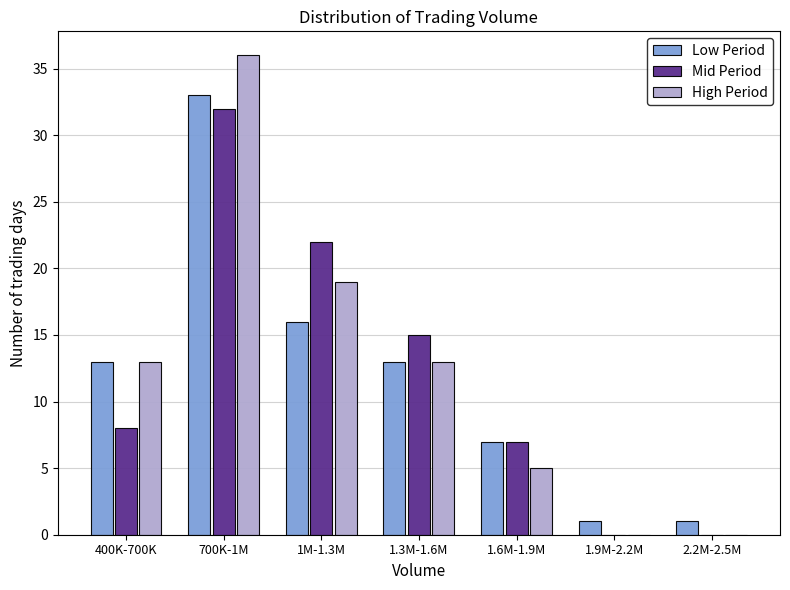

Reading right to left, extract all data points from this chart.

Low Period: 2.2M-2.5M=1	1.9M-2.2M=1	1.6M-1.9M=7	1.3M-1.6M=13	1M-1.3M=16	700K-1M=33	400K-700K=13
Mid Period: 2.2M-2.5M=0	1.9M-2.2M=0	1.6M-1.9M=7	1.3M-1.6M=15	1M-1.3M=22	700K-1M=32	400K-700K=8
High Period: 2.2M-2.5M=0	1.9M-2.2M=0	1.6M-1.9M=5	1.3M-1.6M=13	1M-1.3M=19	700K-1M=36	400K-700K=13